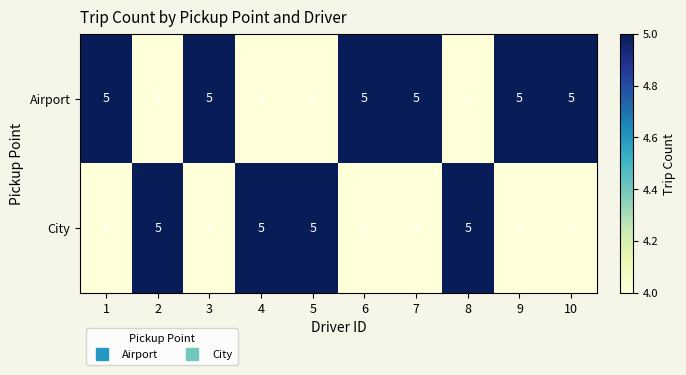

What is the smallest value displayed?

4